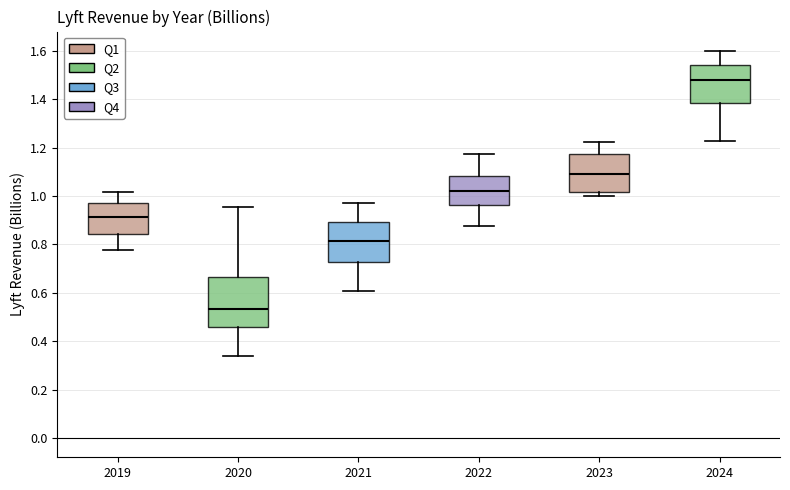

Reading left to right, read every box against the y-axis: the position of its median line, the range the box covers, and the ends of its whiskers. The values are not printed on the chart, so give them approximately, as read against the axis.

2019: median 0.92, box 0.84 to 0.98, whiskers 0.78 to 1.02
2020: median 0.54, box 0.46 to 0.66, whiskers 0.34 to 0.96
2021: median 0.82, box 0.72 to 0.90, whiskers 0.60 to 0.96
2022: median 1.02, box 0.96 to 1.08, whiskers 0.88 to 1.18
2023: median 1.08, box 1.02 to 1.18, whiskers 1.00 to 1.22
2024: median 1.48, box 1.38 to 1.54, whiskers 1.22 to 1.60